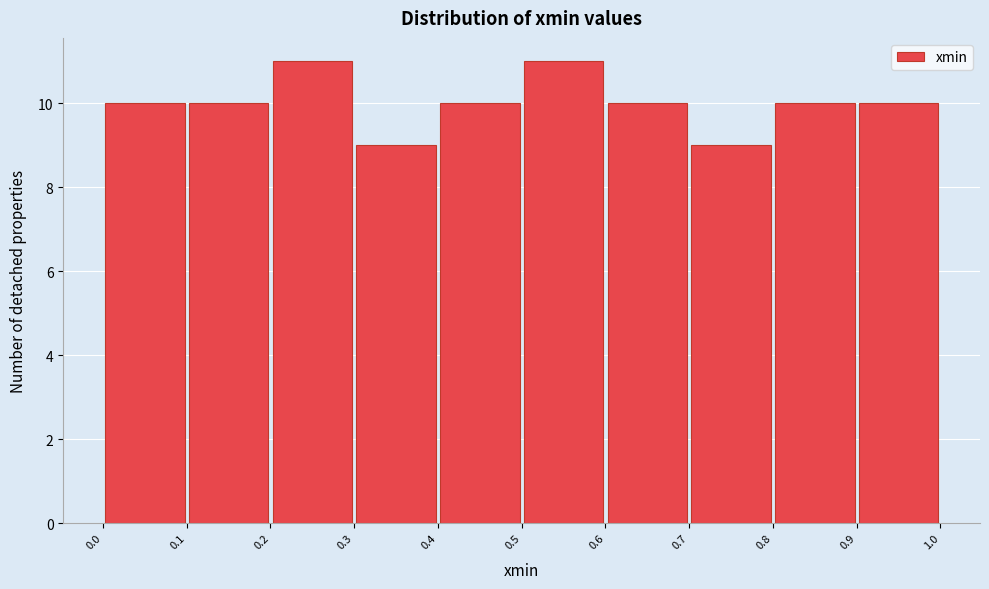

What is the height of the bar covering 0.3 to 0.4 on the x-axis? The values are not printed on the chart, so give them approximately, as read against the axis.

9